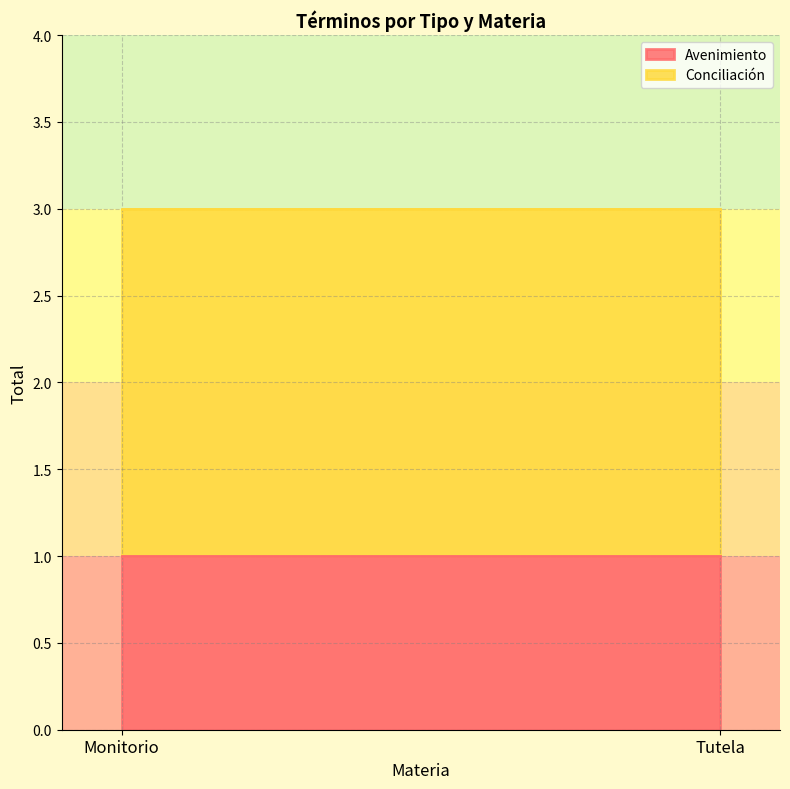

What is the total value across all series at Monitorio?

3